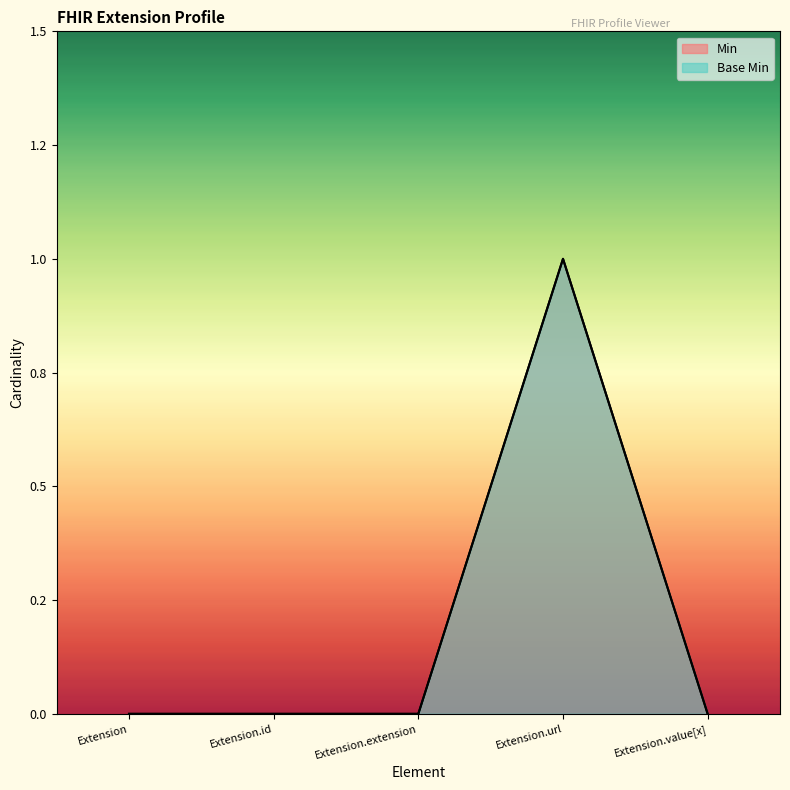

Reading right to left, list all the values displayed in this chart.

Min: Extension.value[x]=0	Extension.url=1	Extension.extension=0	Extension.id=0	Extension=0
Base Min: Extension.value[x]=0	Extension.url=1	Extension.extension=0	Extension.id=0	Extension=0